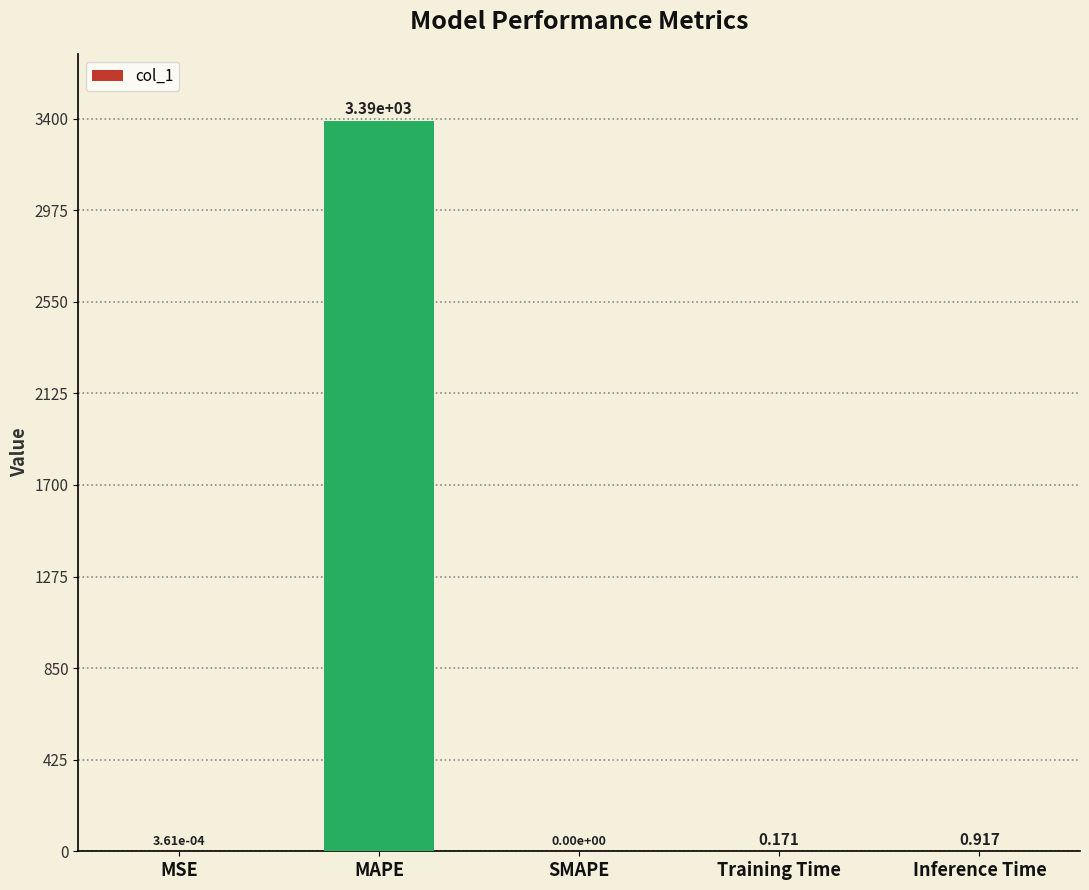

Between Training Time and SMAPE, which is larger?

Training Time